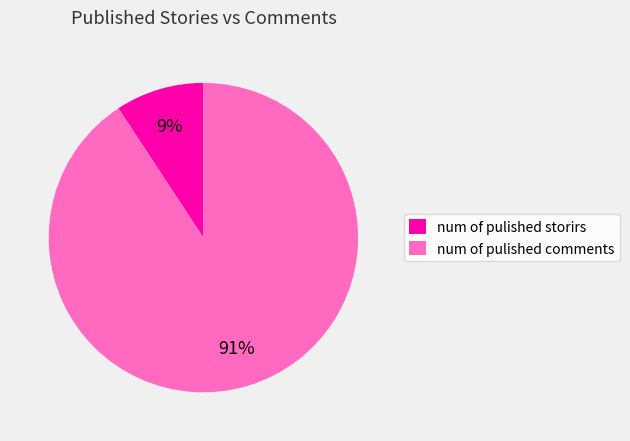

How many slices are in this pie chart?

2